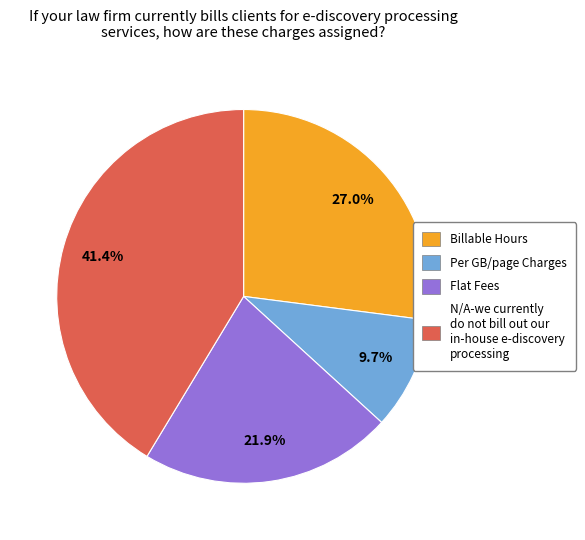

Does any single category account for the majority?

No